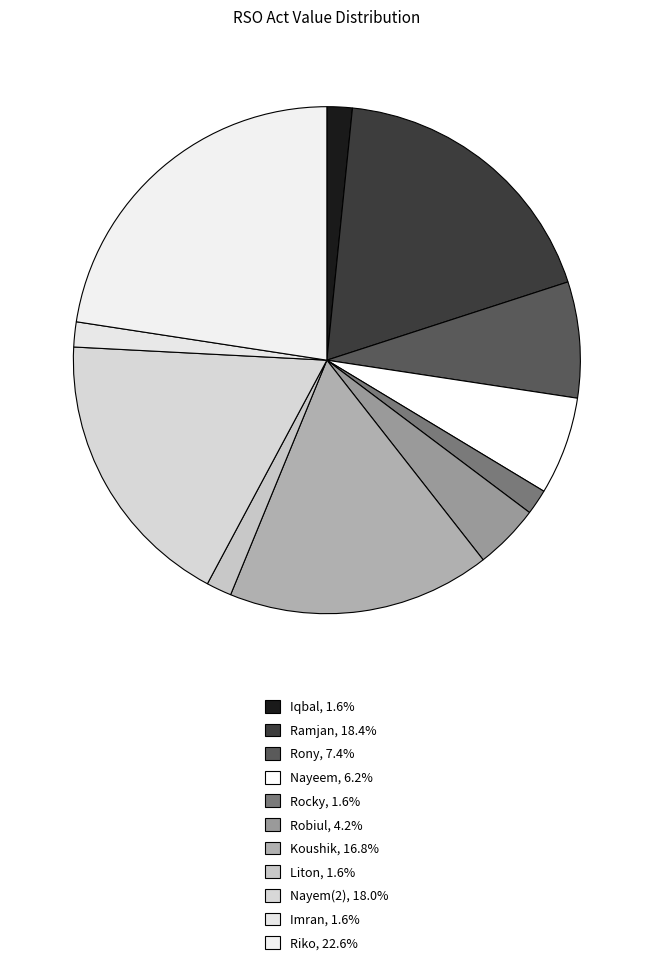

Is the sum of Ramjan and Imran greater than half?

No